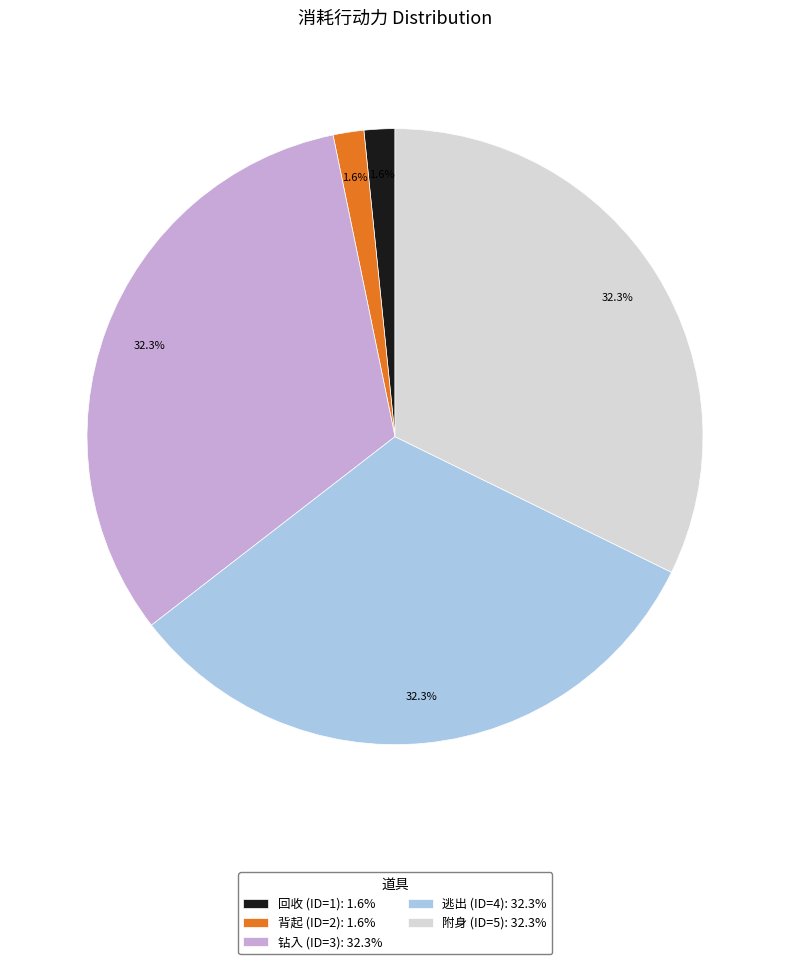

To the nearest percent, what is the average slice percentage?

20%